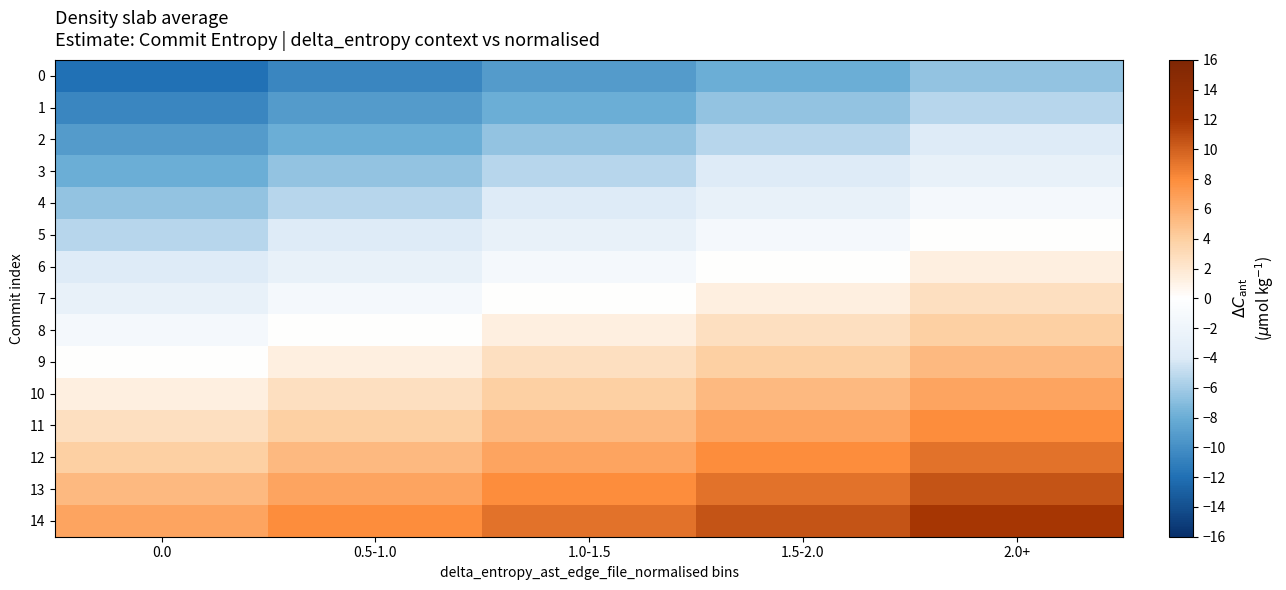

What is the total value across all series at 1.5-2.0?

19.8